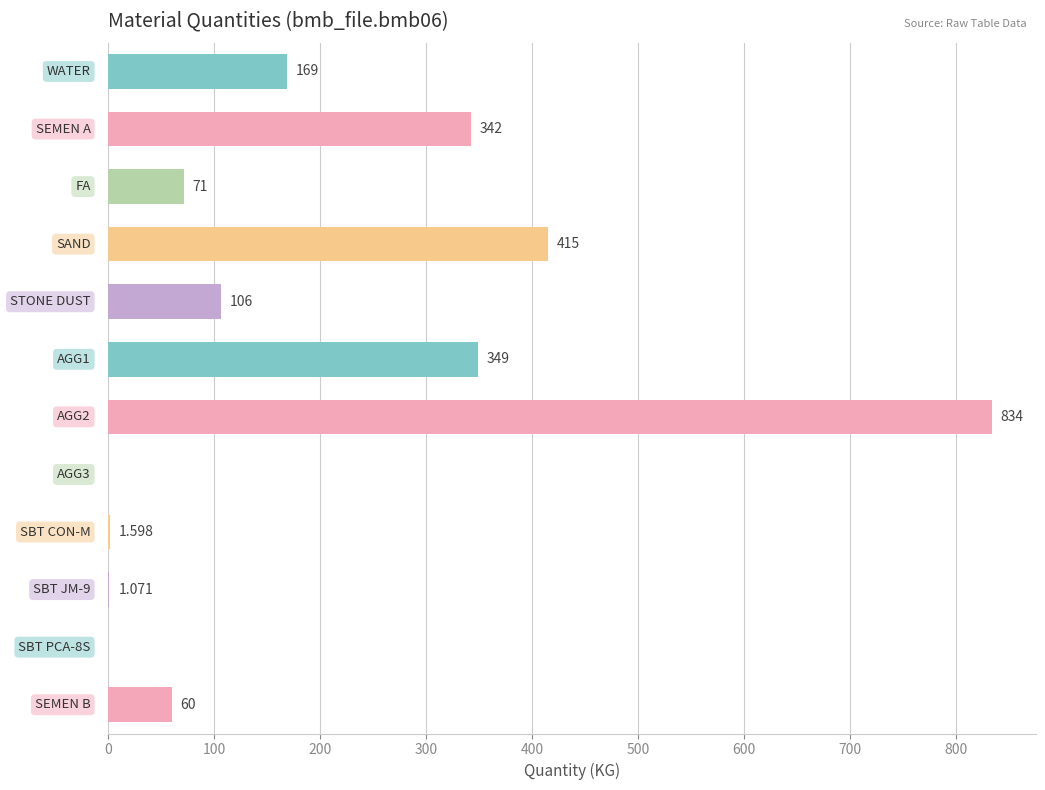

What is the greatest value displayed?

834.0